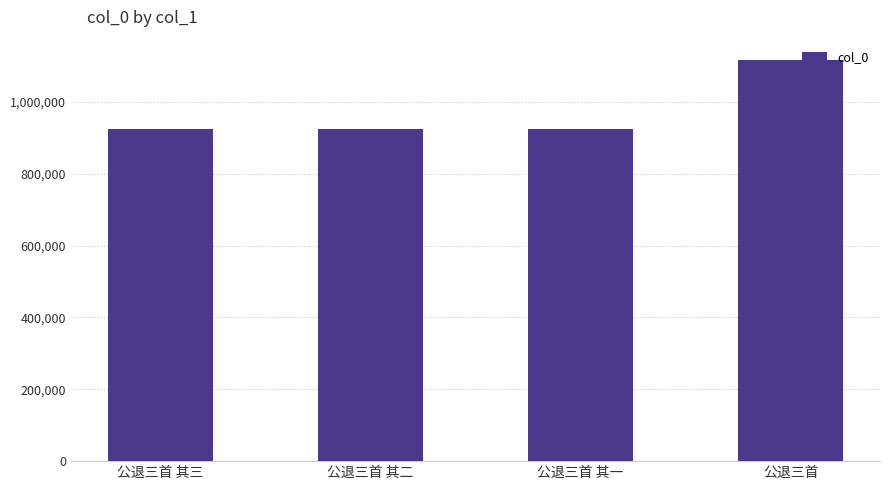

The value at 公退三首 其三 is 925182. True or false?

True